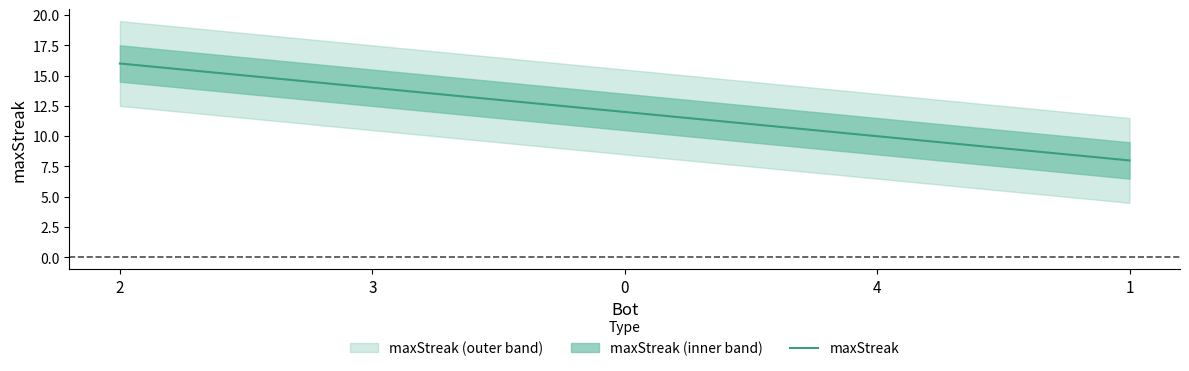

Is it true that the value at 3 is 18?

False